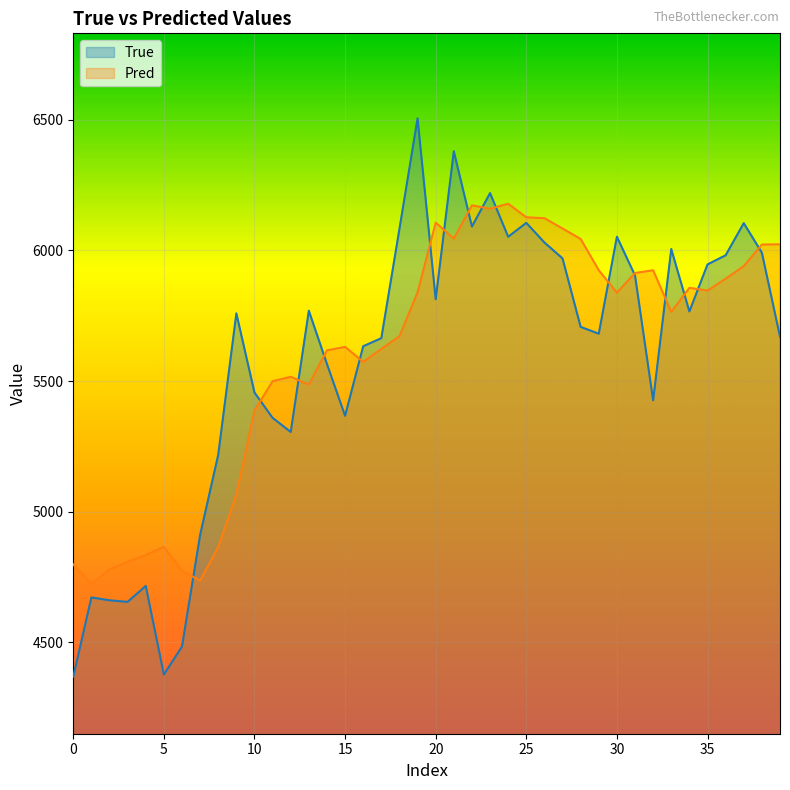

Which series ends up on top after the final intersection of True and Pred?

Pred